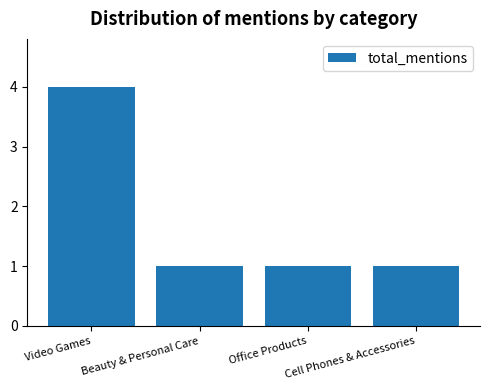

Which has a higher value, Office Products or Video Games?

Video Games